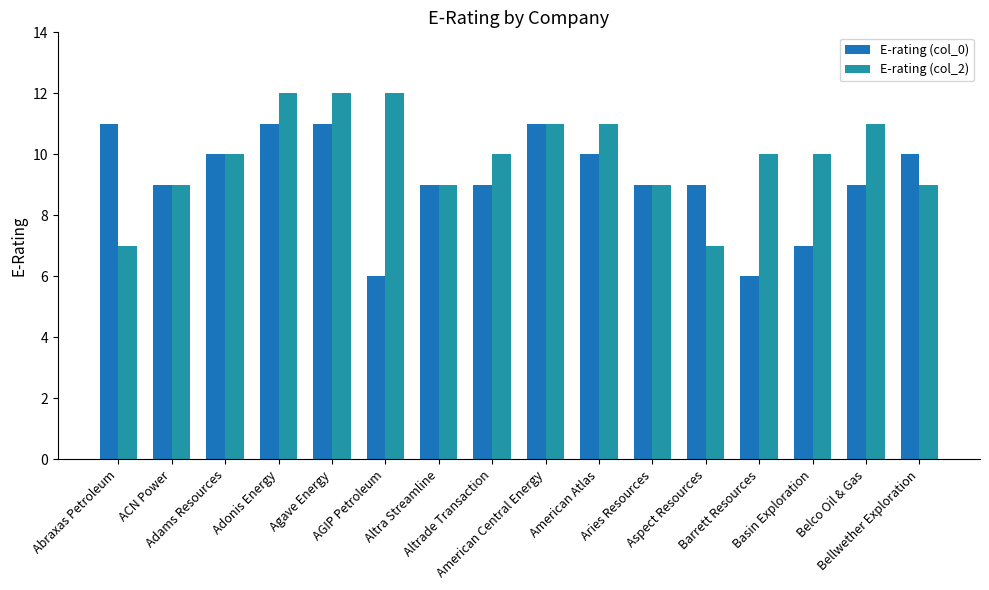

What is the sum of the E-rating (col_0) values at Aspect Resources and Agave Energy?

20